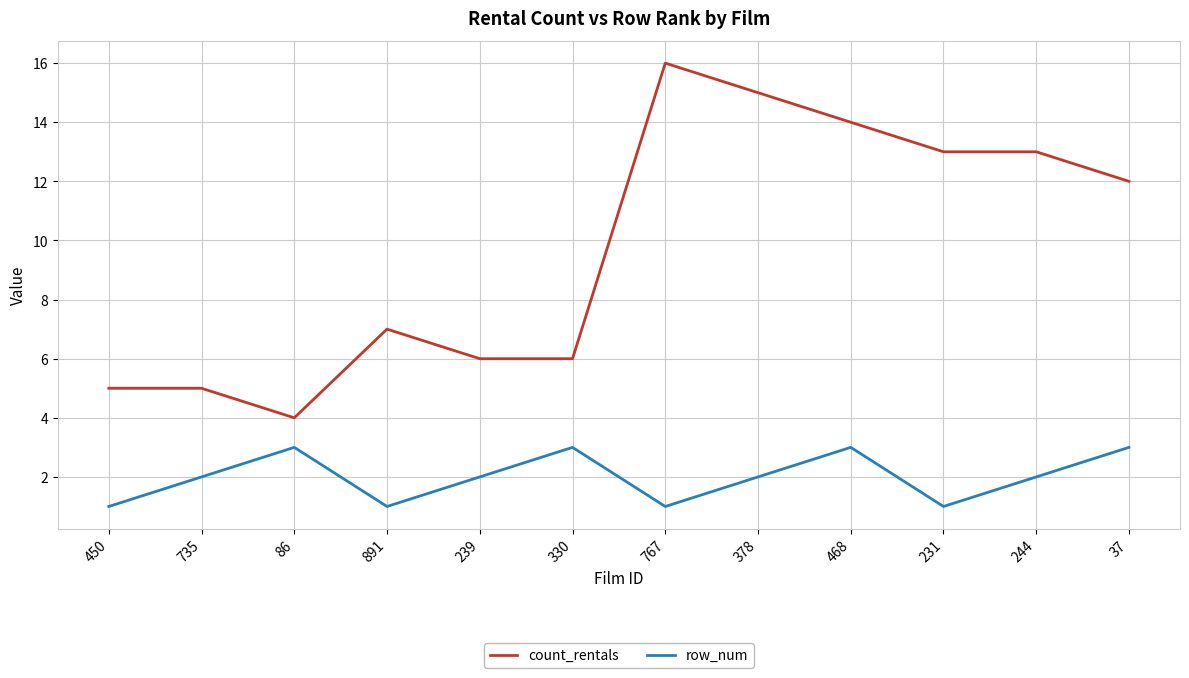

At which label is count_rentals closest to 10?

37